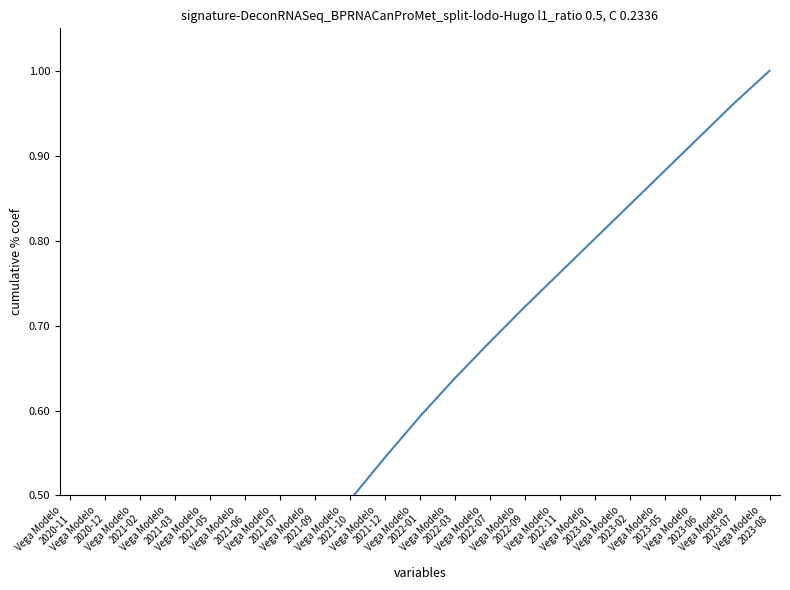

Reading left to right, what are all the values shown in this chart?

Vega Modelo
2020-11=0.1	Vega Modelo
2020-12=0.1	Vega Modelo
2021-02=0.2	Vega Modelo
2021-03=0.2	Vega Modelo
2021-05=0.3	Vega Modelo
2021-06=0.3	Vega Modelo
2021-07=0.4	Vega Modelo
2021-09=0.4	Vega Modelo
2021-10=0.5	Vega Modelo
2021-12=0.5	Vega Modelo
2022-01=0.6	Vega Modelo
2022-03=0.6	Vega Modelo
2022-07=0.7	Vega Modelo
2022-09=0.7	Vega Modelo
2022-11=0.8	Vega Modelo
2023-01=0.8	Vega Modelo
2023-02=0.8	Vega Modelo
2023-05=0.9	Vega Modelo
2023-06=0.9	Vega Modelo
2023-07=1.0	Vega Modelo
2023-08=1.0